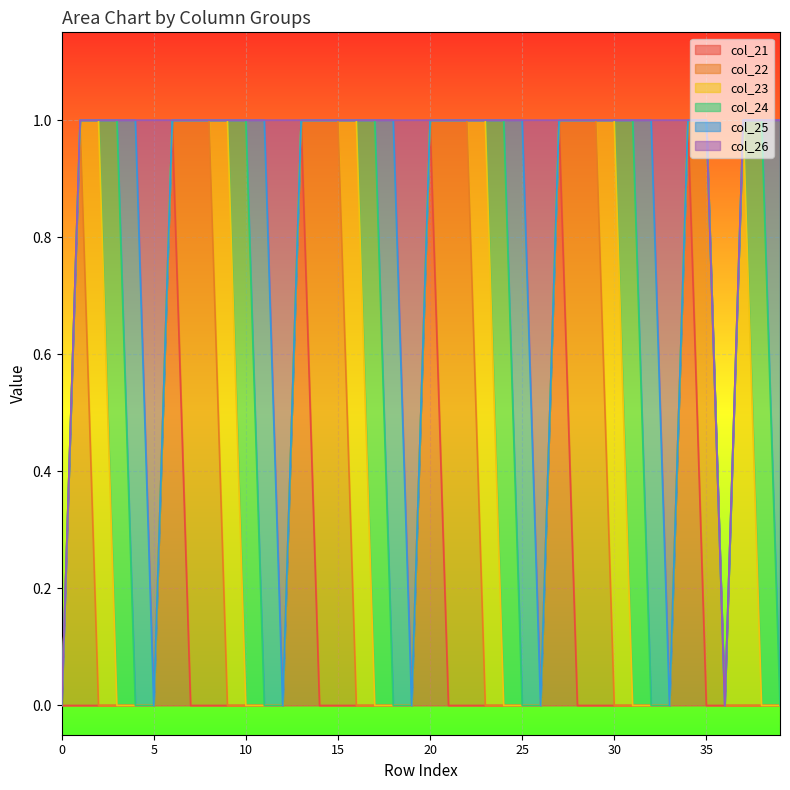

True or false: col_22 and col_24 intersect in this chart.

False